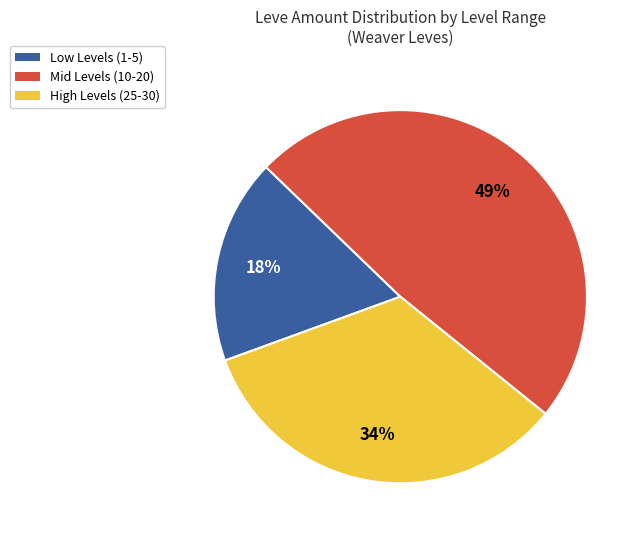

Does any single category account for the majority?

No